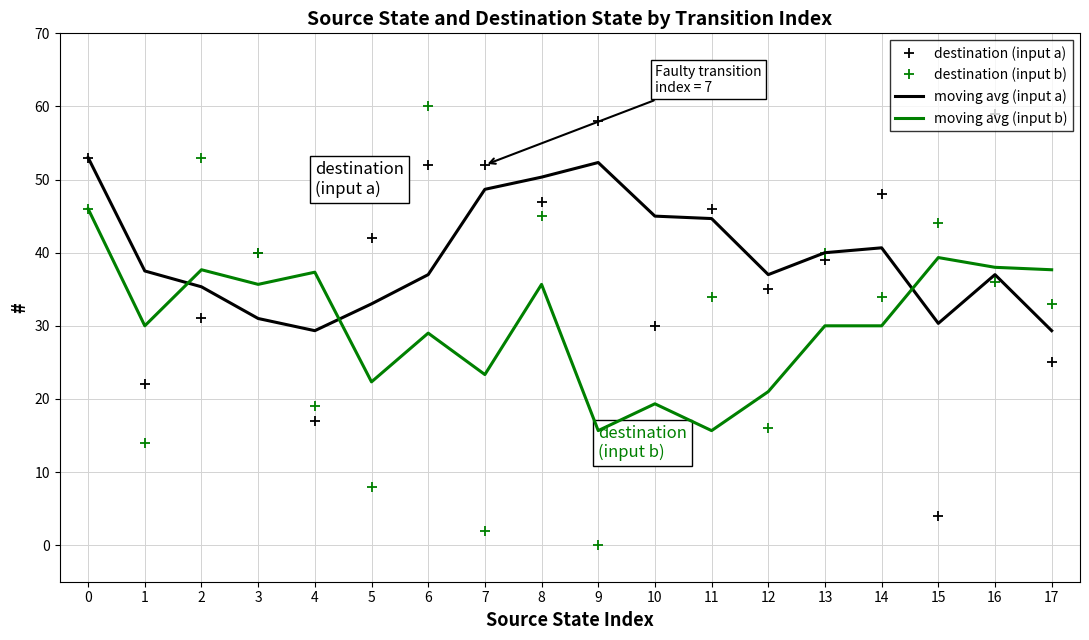

True or false: moving avg (input a) has a value of 37.0 at 6.

True